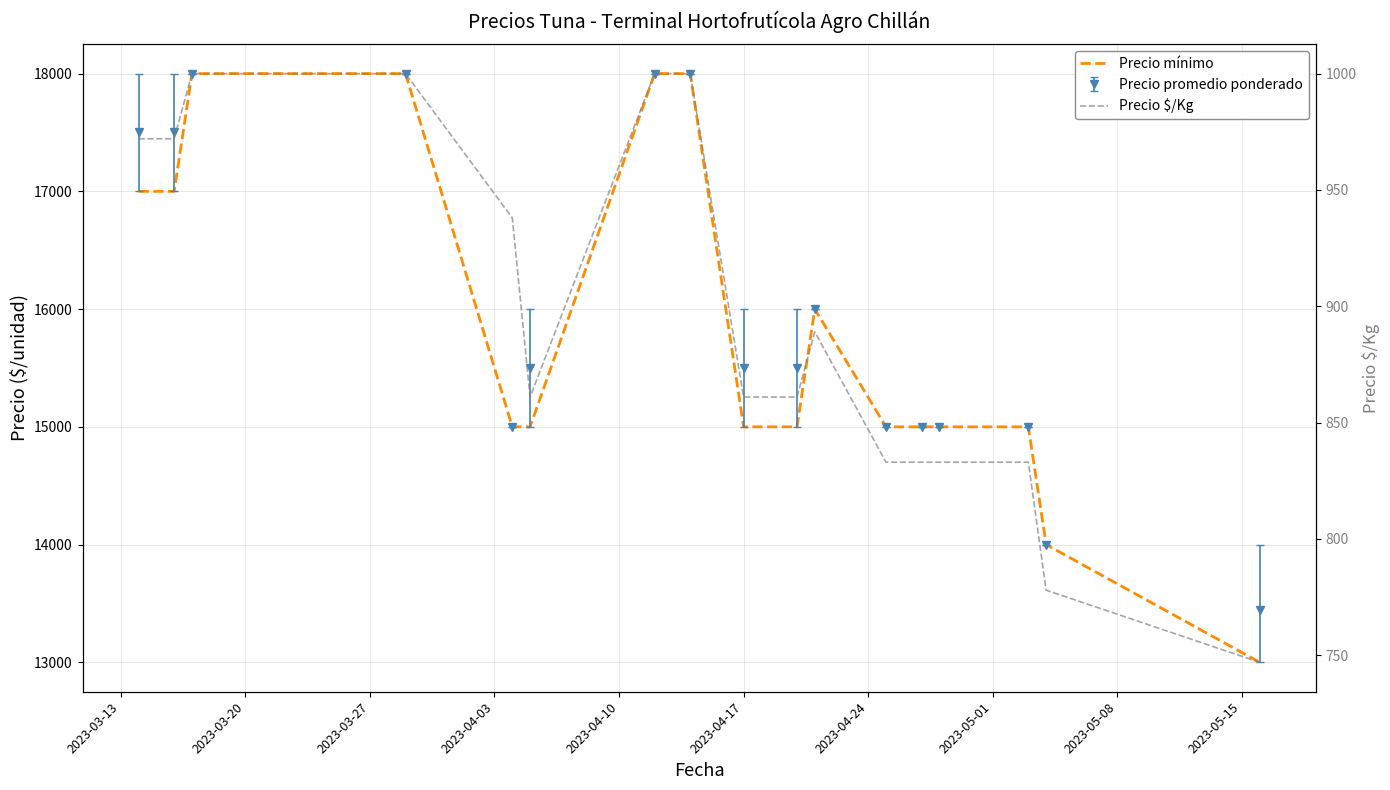

What is the total value across all series at 2023-03-13?

17972